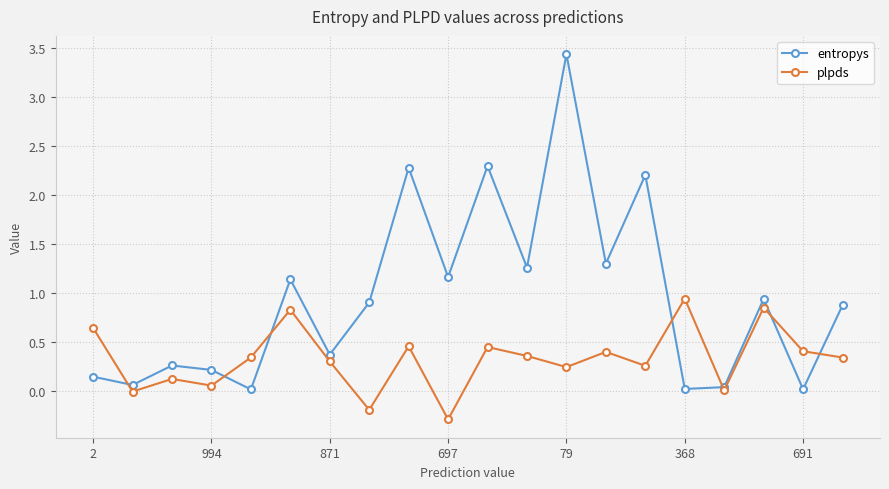

Rank the series by their maximum value, from lowest to highest.

plpds, entropys